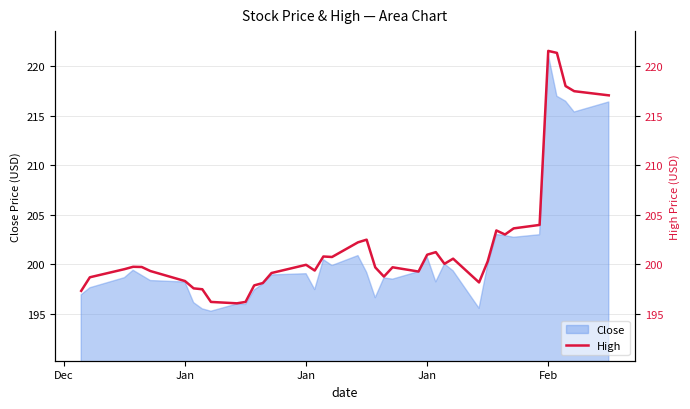

What is the greatest value displayed?

221.6